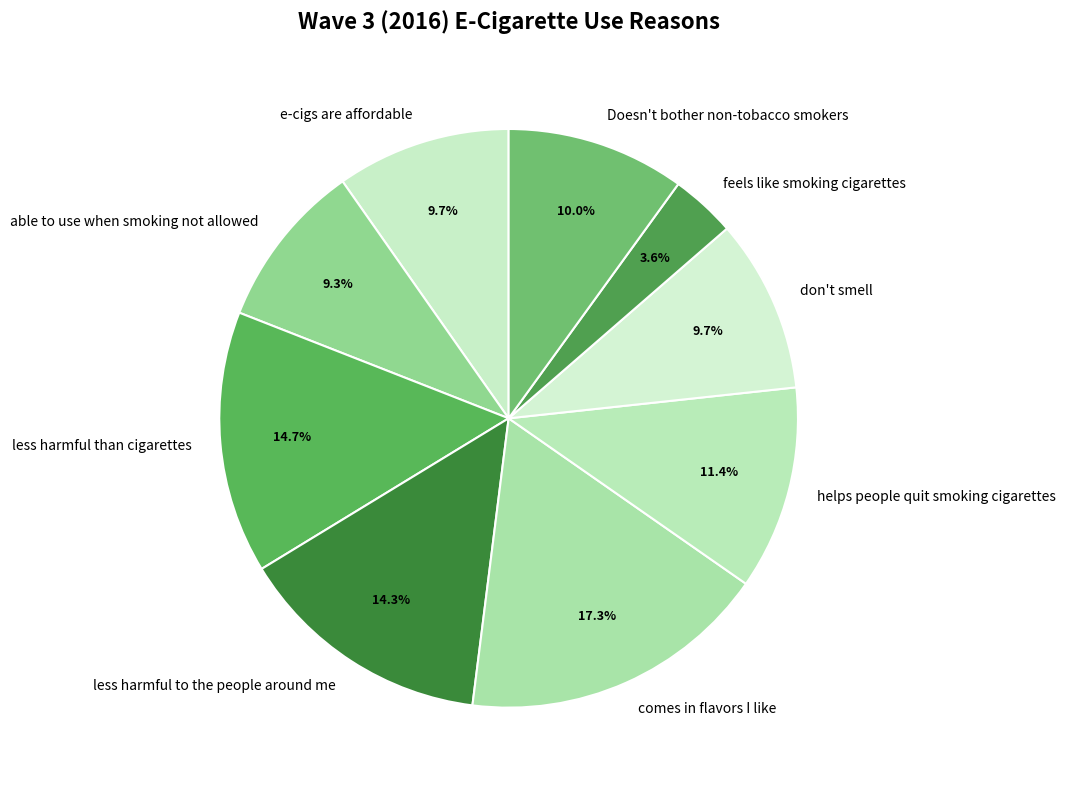

Which slice is the smallest?

feels like smoking cigarettes